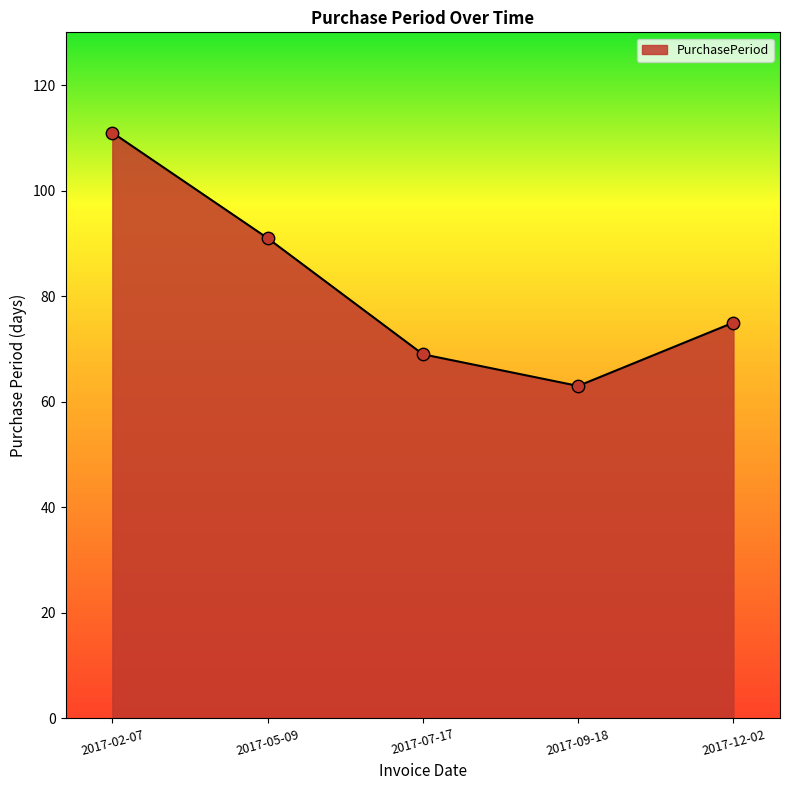

What is the change in value from 2017-02-07 to 2017-05-09?

-20